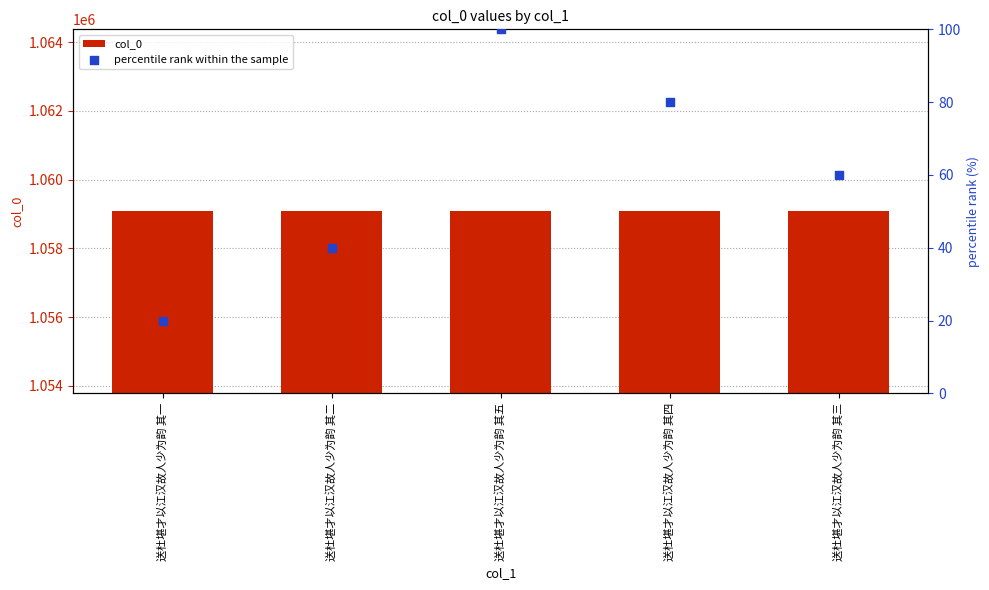

At which category is the sum across all series the highest?

送杜堪才以江汉故人少为韵 其五